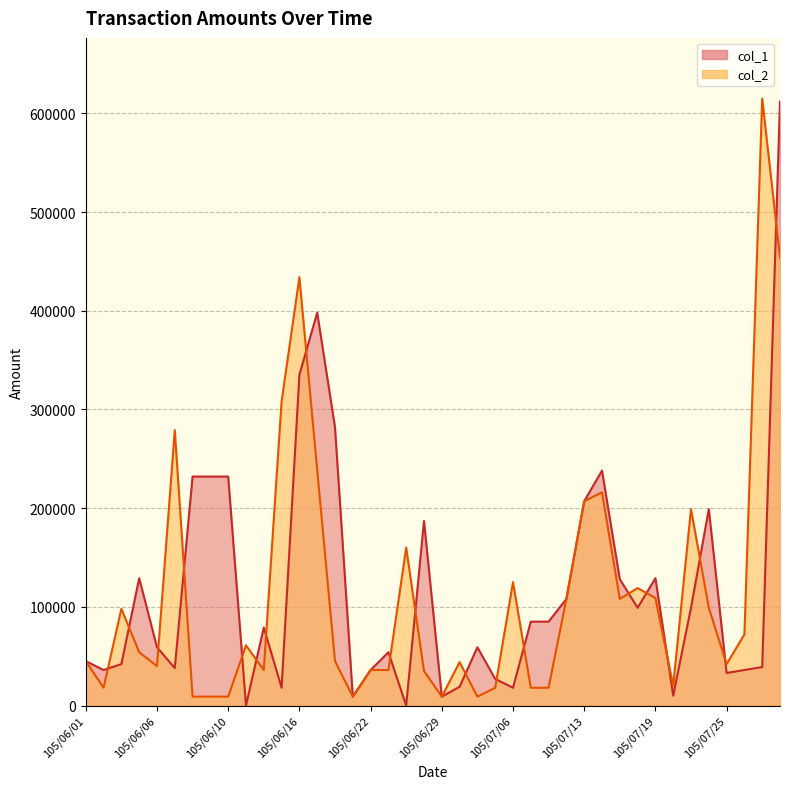

Reading left to right, what are all the values shown in this chart?

col_1: 45000	36000	42000	129000	59000	38000	232000	232000	232000	0	79000	18000	335000	398000	282000	9000	36000	54000	0	187000	9000	19000	59000	27000	18000	85000	85000	108000	207000	238000	128000	99000	129000	10000	99000	199000	33000	36000	39000	612000
col_2: 45000	18000	98000	54000	40000	279000	9000	9000	9000	61000	36000	308000	434000	239000	45000	9000	36000	36000	160000	35000	9000	44000	9000	18000	125000	18000	18000	108000	207000	216000	108000	119000	109000	20000	199000	99000	42000	72000	615000	454000